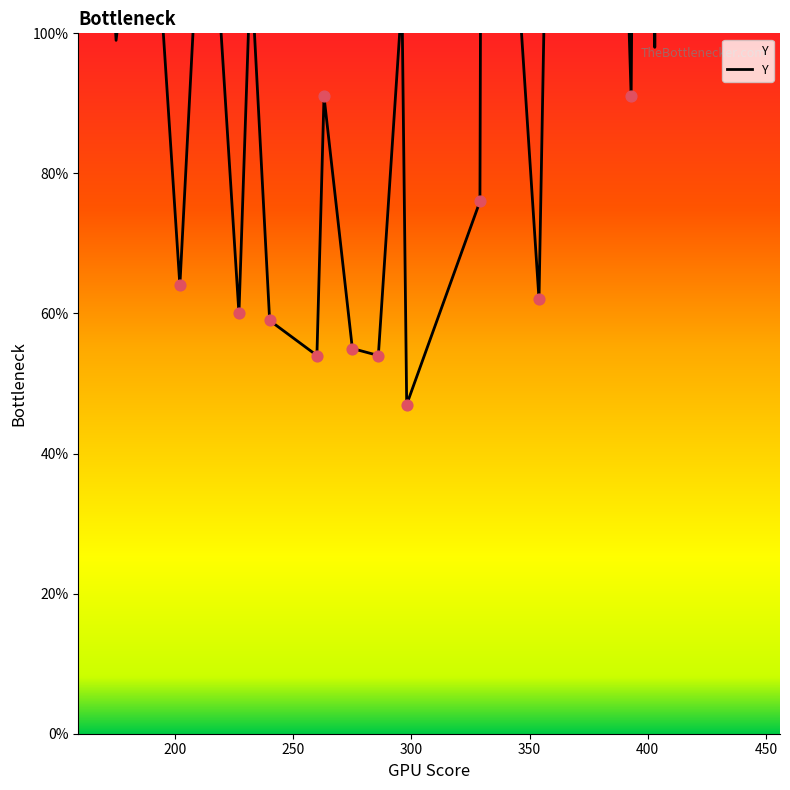

Between 263 and 408, which is larger?

408